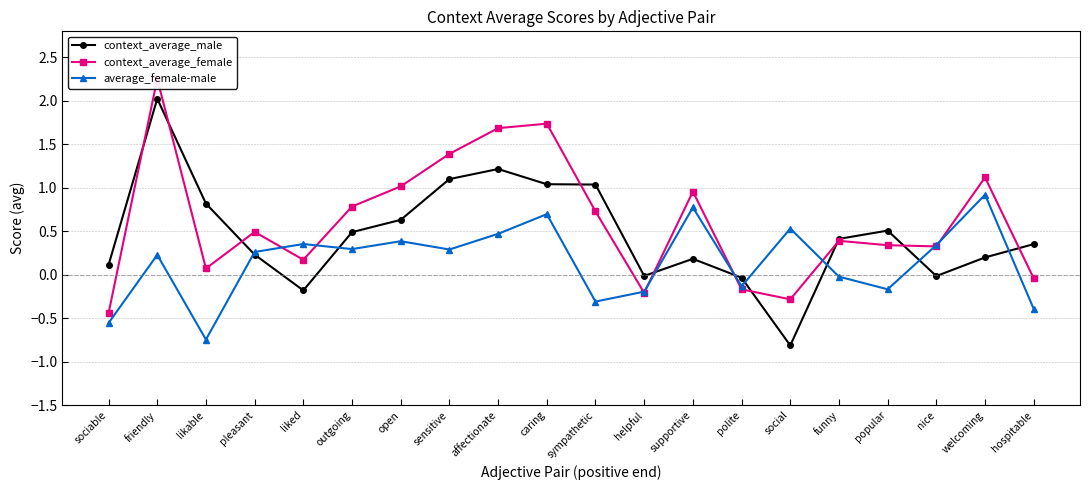

Which category has the lowest value in the context_average_female series?

sociable